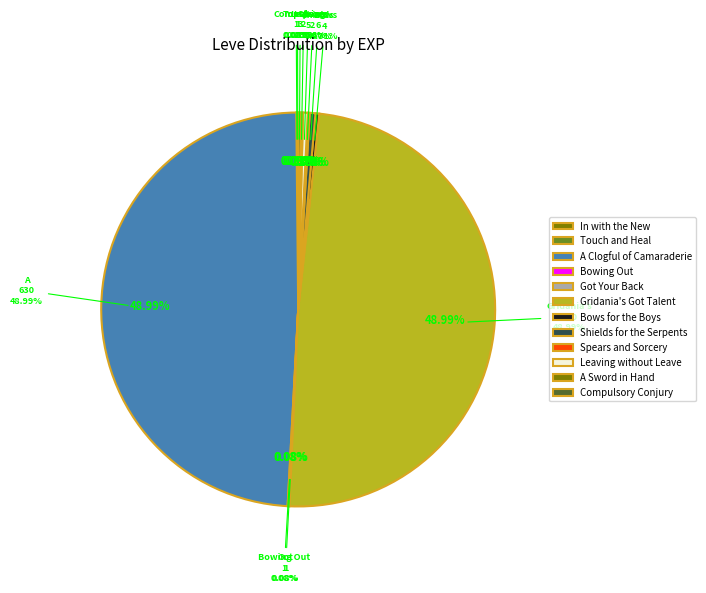

Does Bows for the Boys account for over 50% of the chart?

No